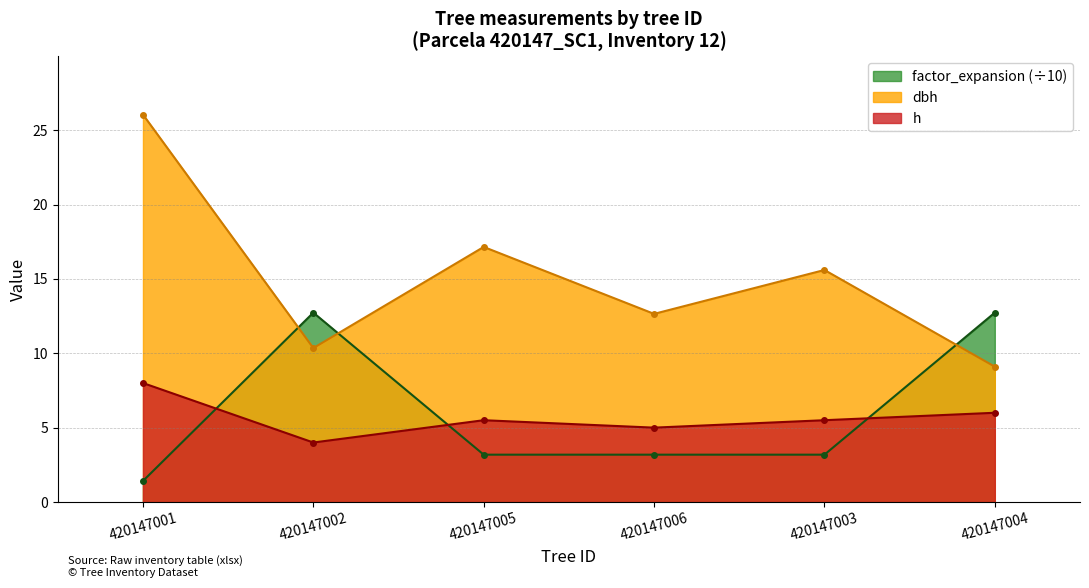

Read the h value at 420147003.

5.5